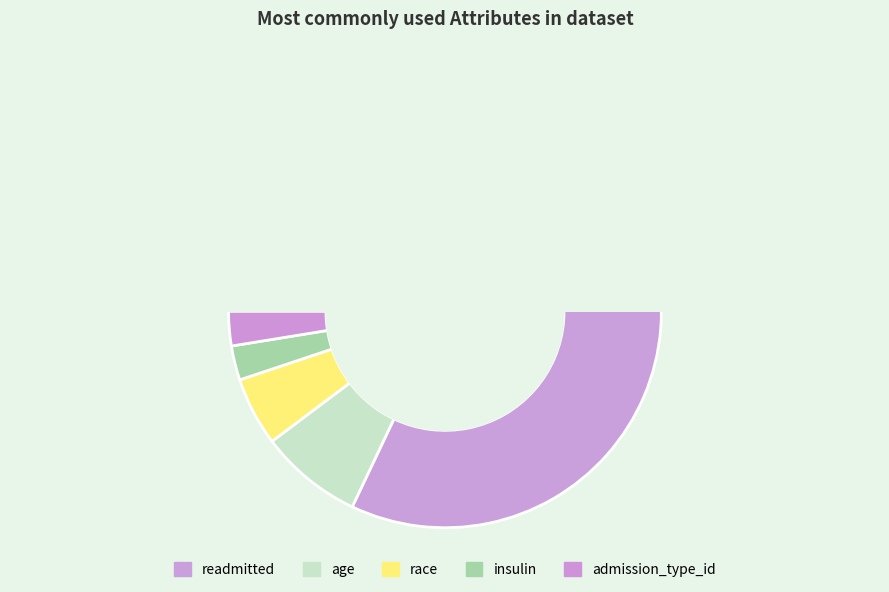

Which has a higher value, readmitted or age?

readmitted